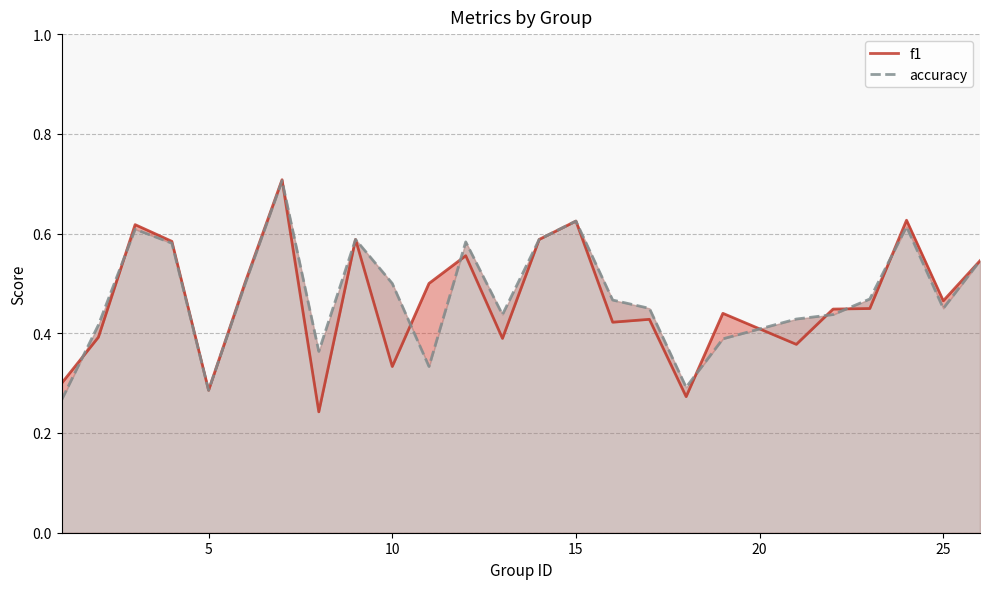

Read the f1 value at 25.

0.5